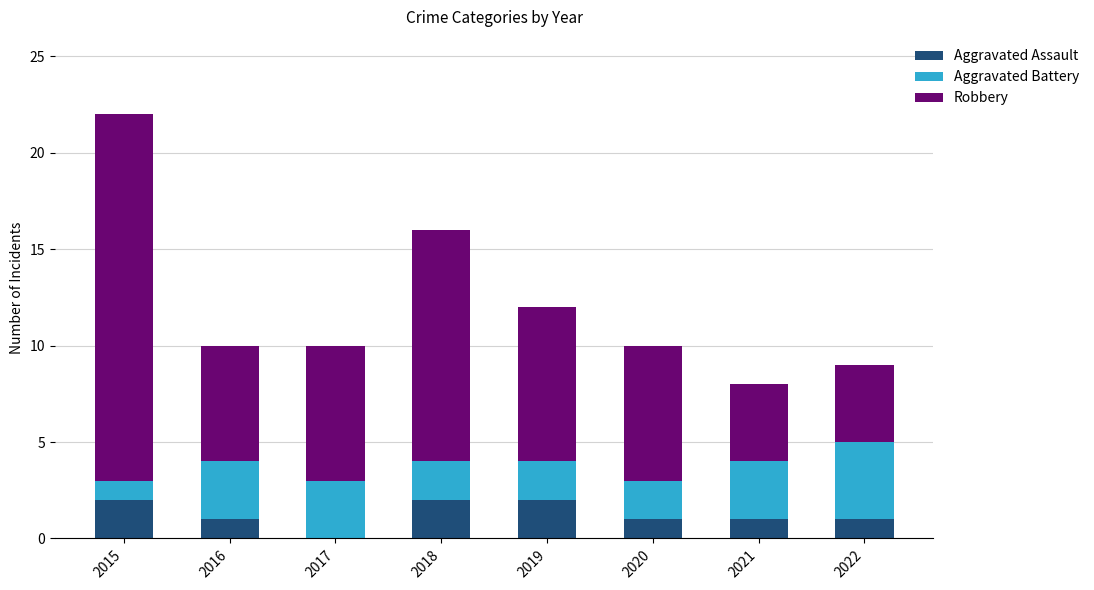

The Aggravated Assault series shows 1 at 2016. True or false?

True